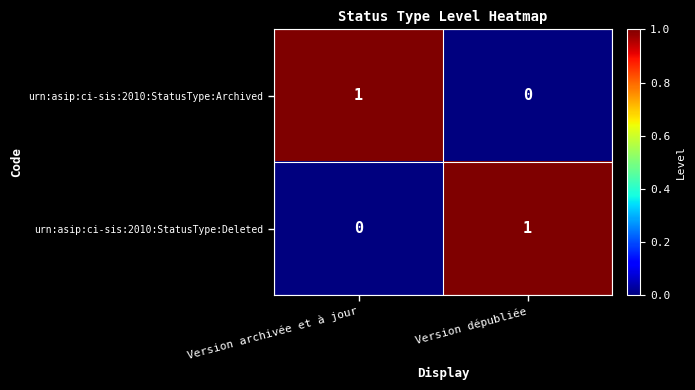

Is it true that urn:asip:ci-sis:2010:StatusType:Archived equals 1 at Version archivée et à jour?

True